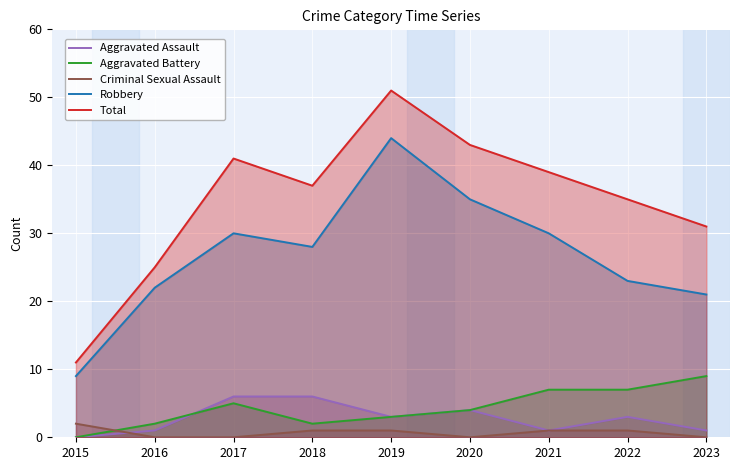

What is the difference between the Aggravated Battery values at 2017 and 2020?

1